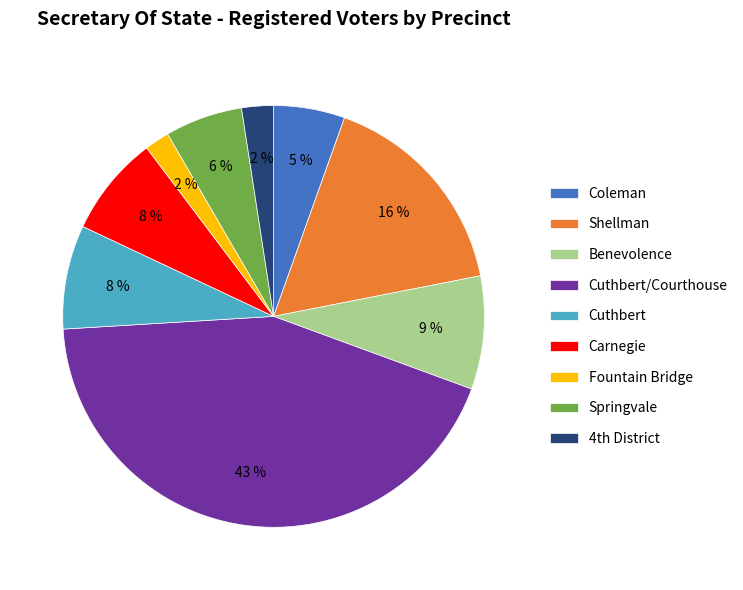

Is Cuthbert the majority of the pie?

No